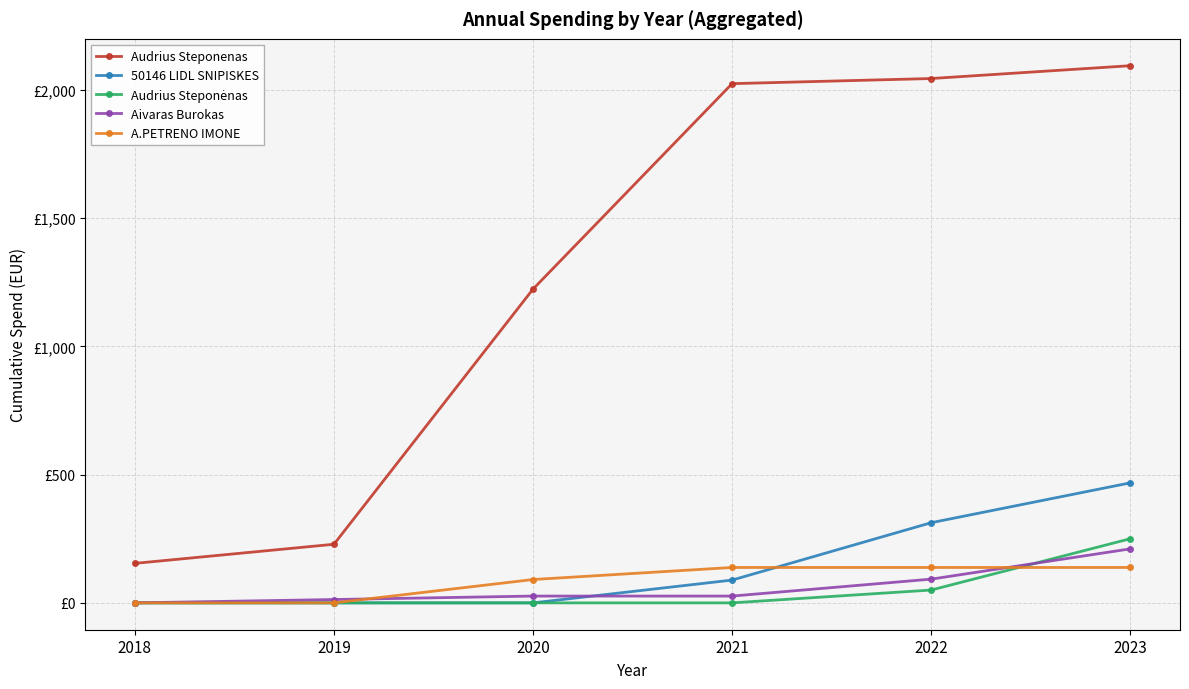

Which series has the widest spread of values?

Audrius Steponenas